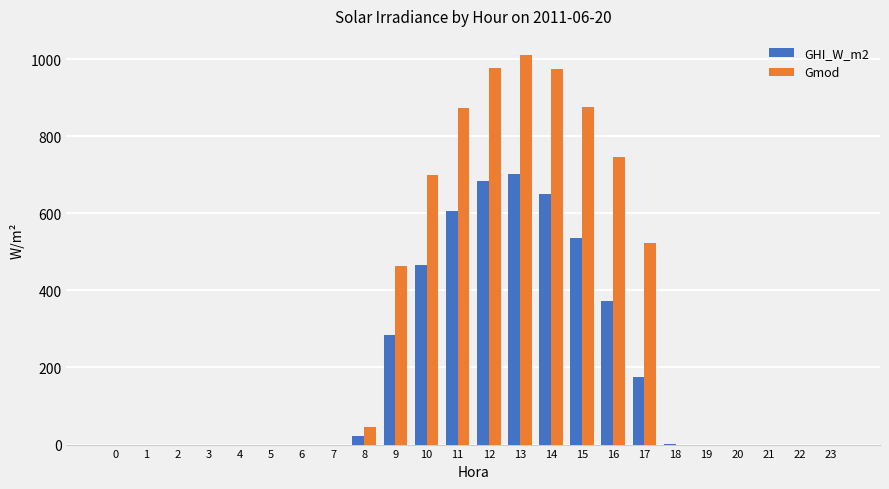

How many data points in GHI_W_m2 are above 0?

11